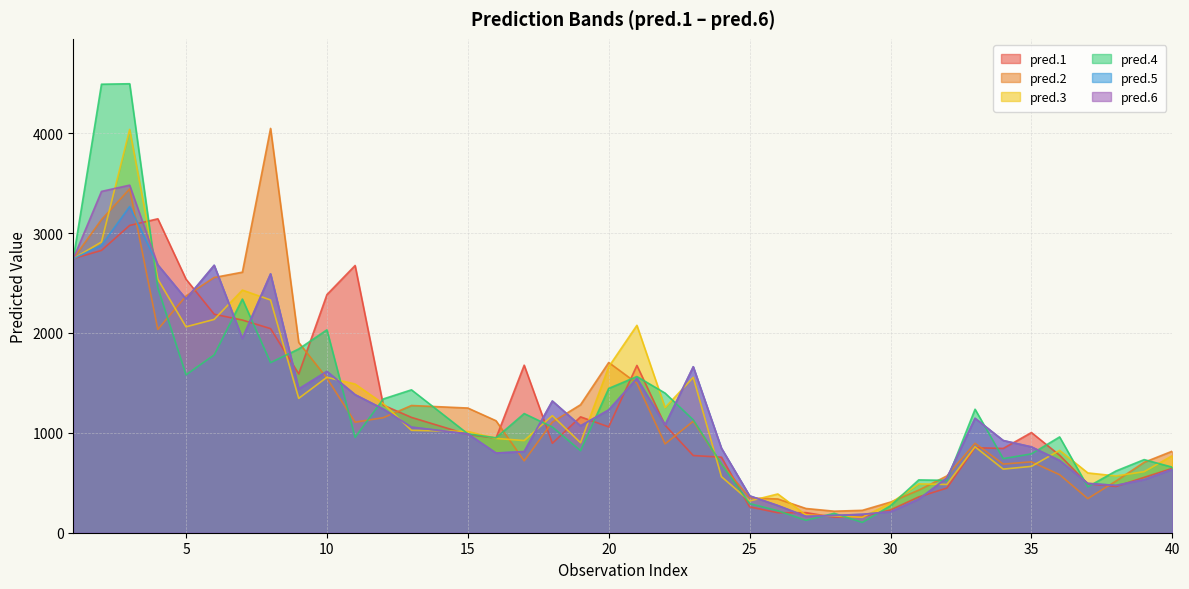

Between 23 and 29, which is larger?

23